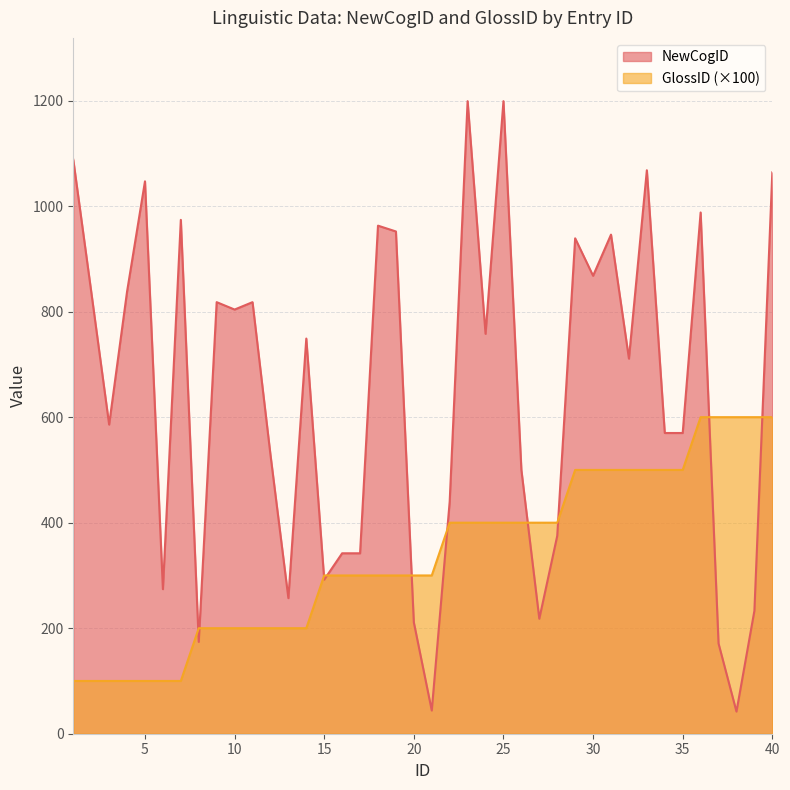

What is the minimum value for GlossID?

100